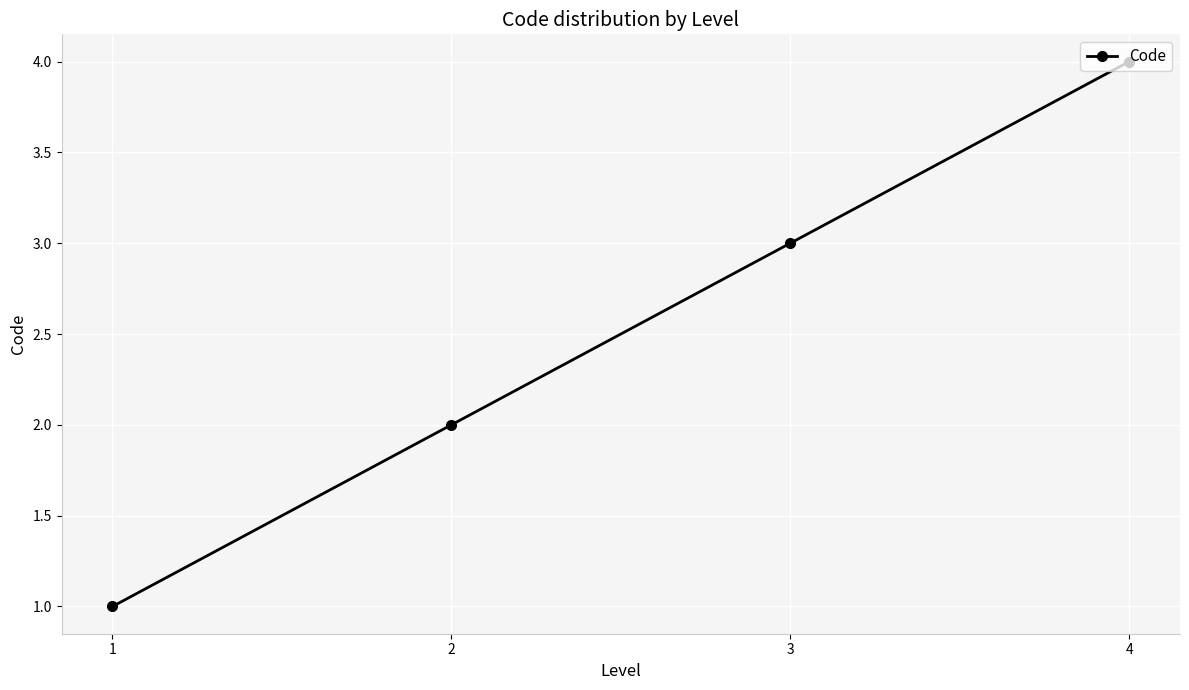

Which has a higher value, 1 or 3?

3